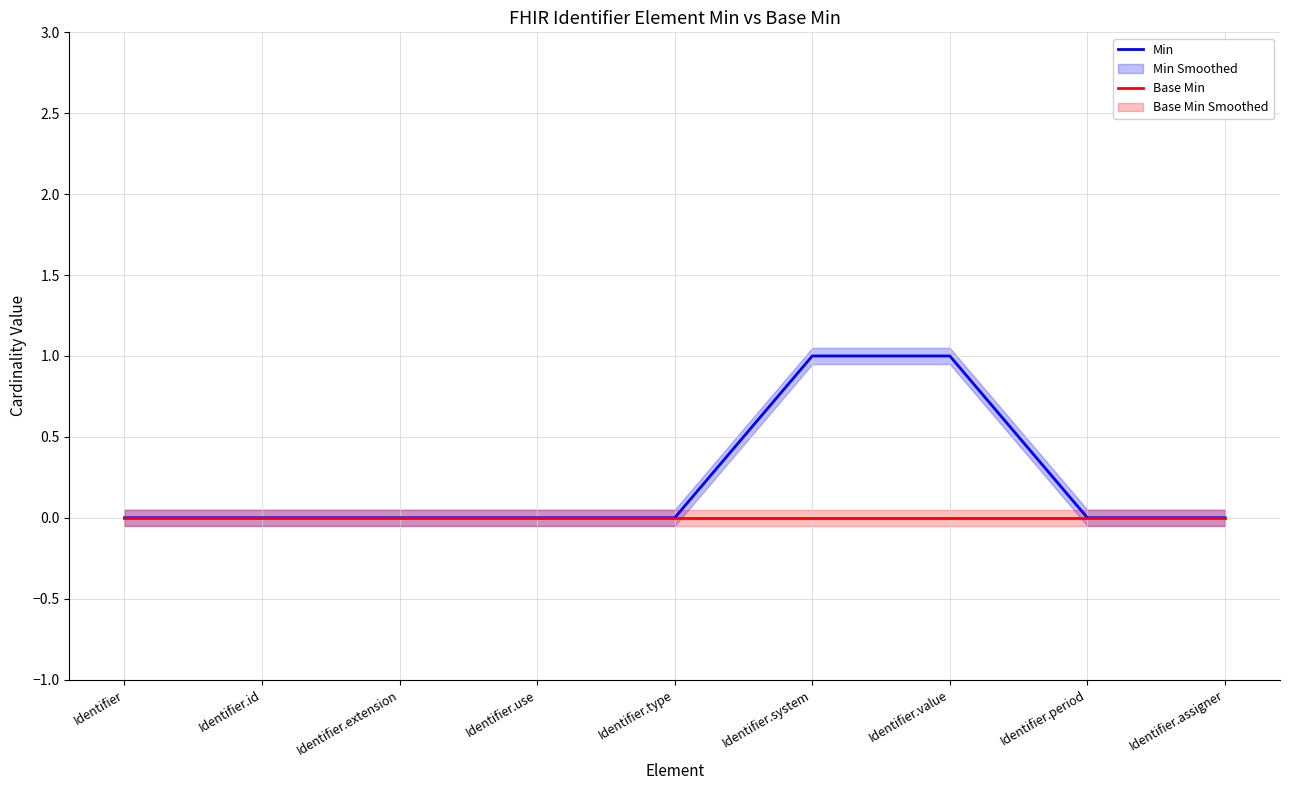

Count the Min values in the range 0 to 1.

9